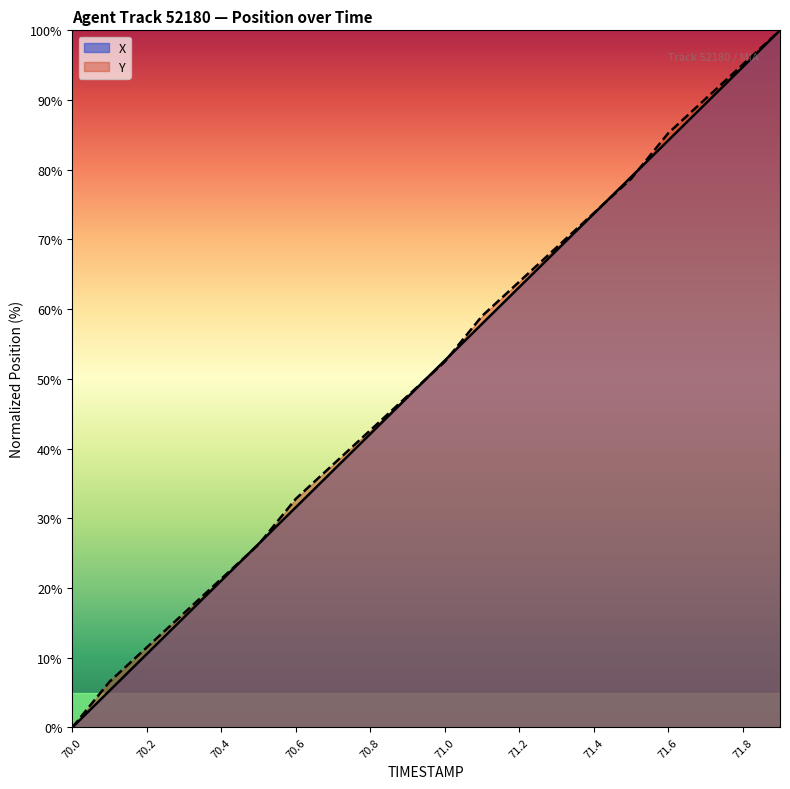

At how many categories does at least one series exceed 39?

12